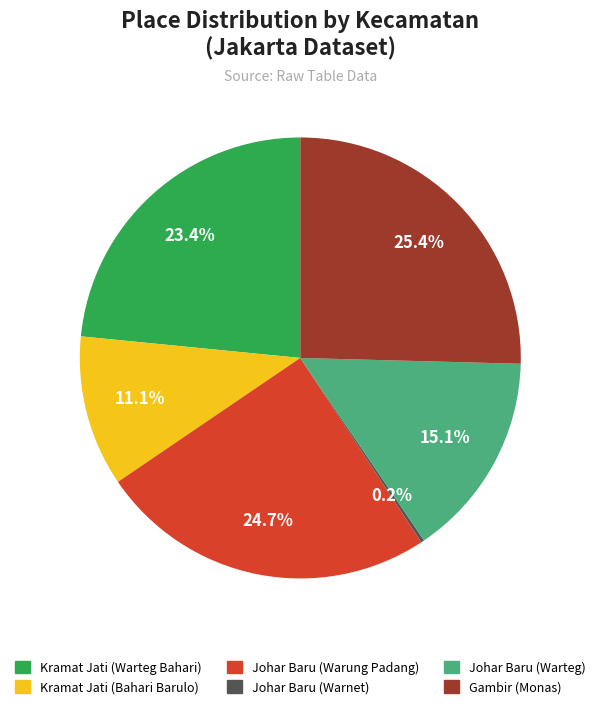

To the nearest percent, what is the difference between the Johar Baru (Warteg) and Gambir (Monas) slice percentages?

10%